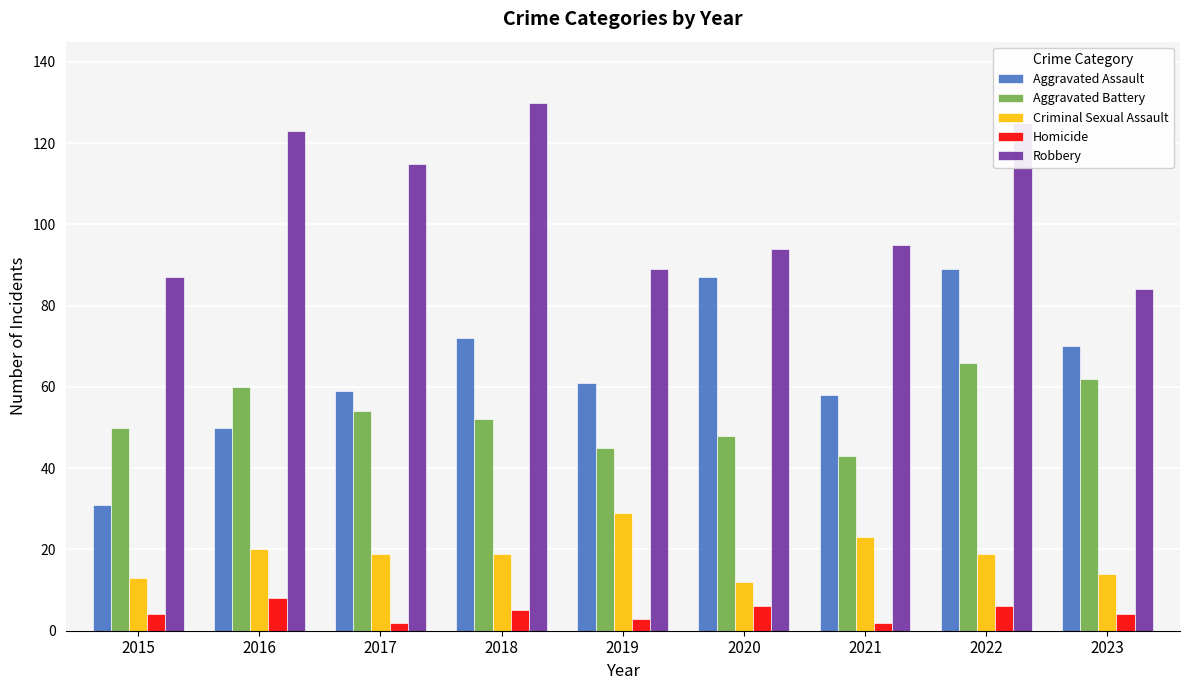

What is the total value across all series at 2017?

249